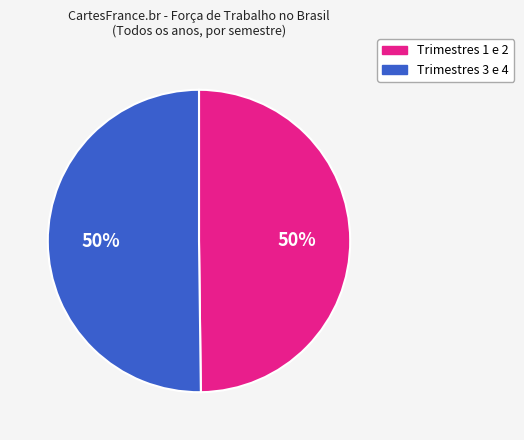

To the nearest percent, what is the average slice percentage?

50%